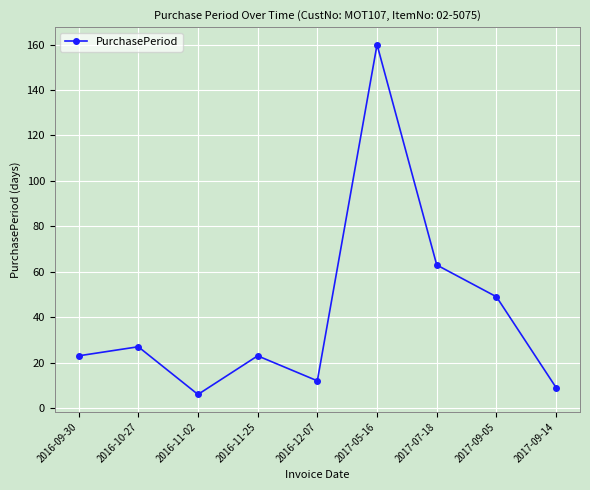

What is the label of the 1st point from the right?

2017-09-14